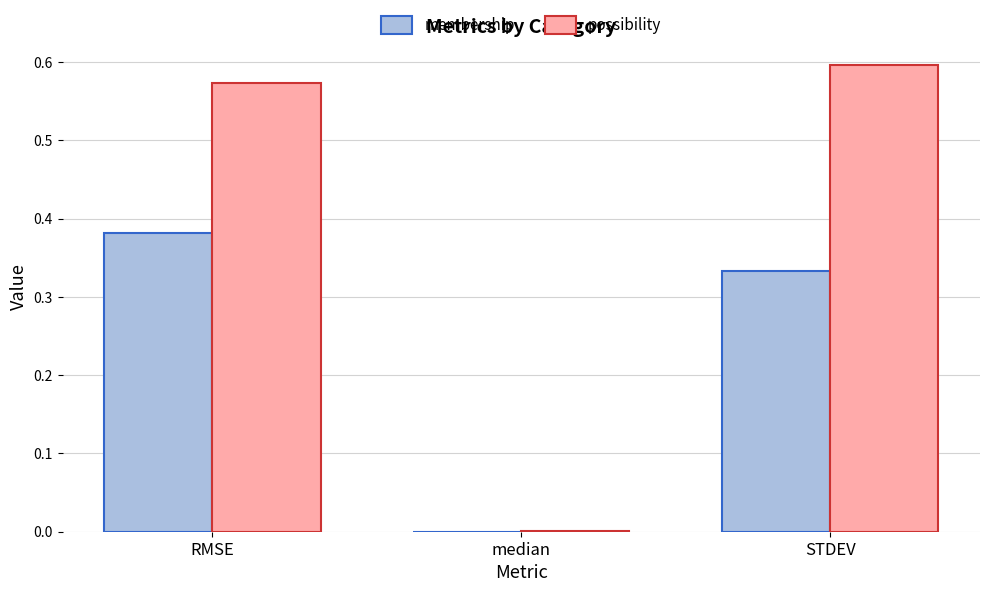

What is the sum of all possibility values?

1.2